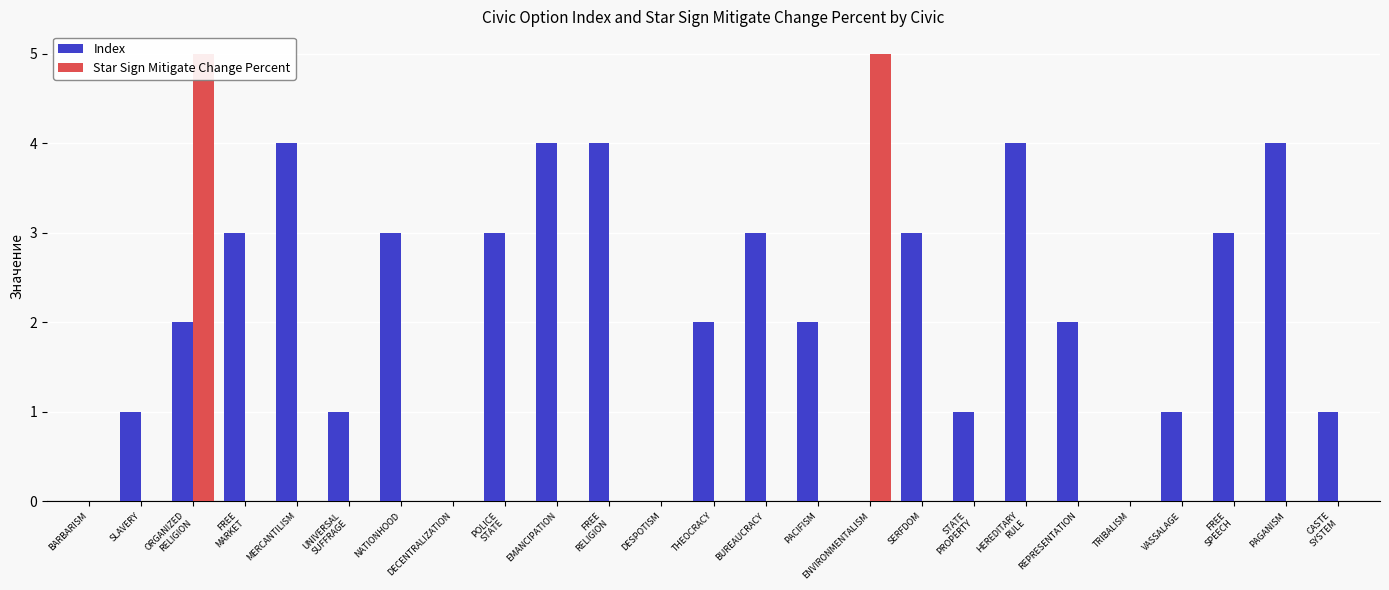

List the series in order of their overall mean, lowest first.

Star Sign Mitigate Change Percent, Index